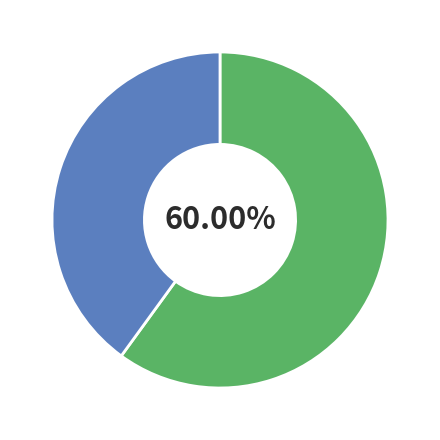

Is there any slice that represents more than half of the pie?

Yes